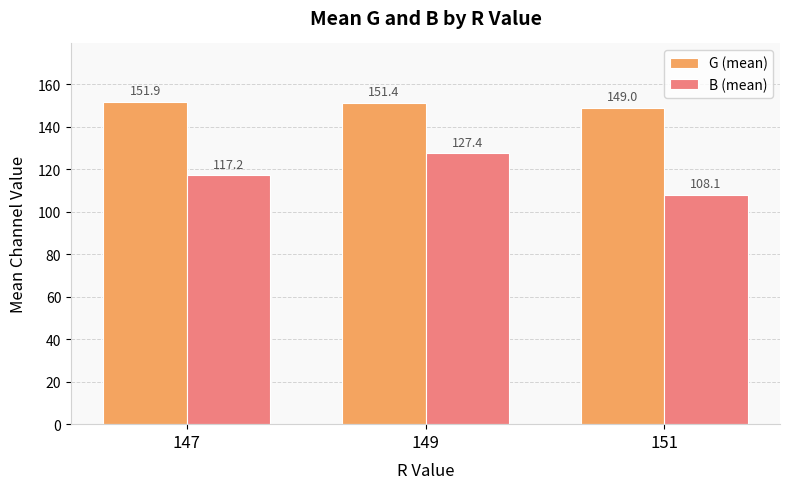

Reading left to right, what are all the values shown in this chart?

G (mean): 151.9	151.4	149.0
B (mean): 117.2	127.4	108.1